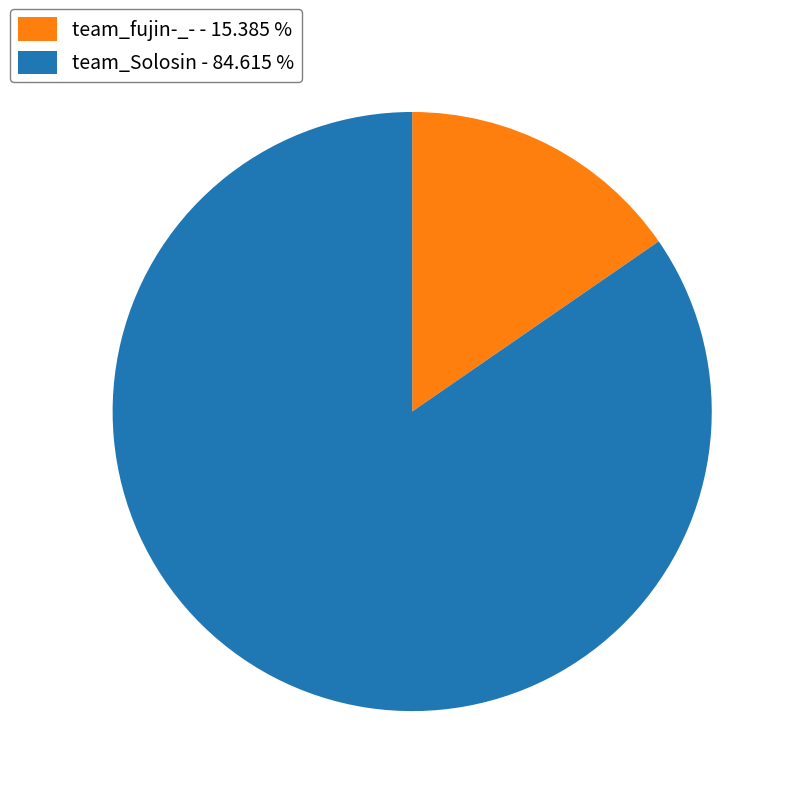

Which slice is the smallest?

team_fujin-_-